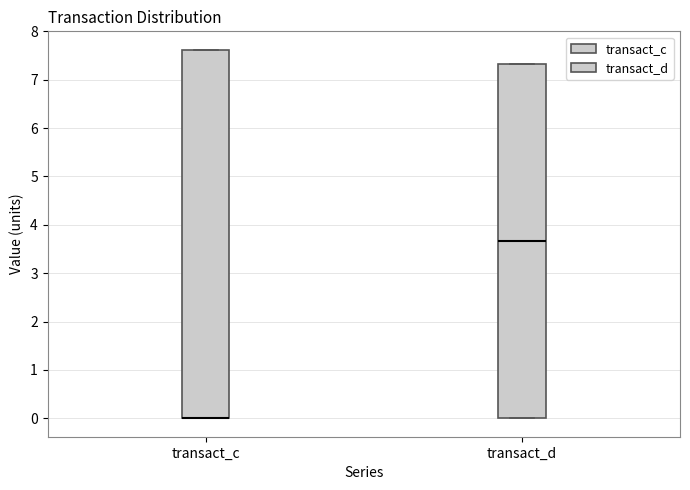

Which box is the tallest, from its lower edge to its upper edge?

transact_c